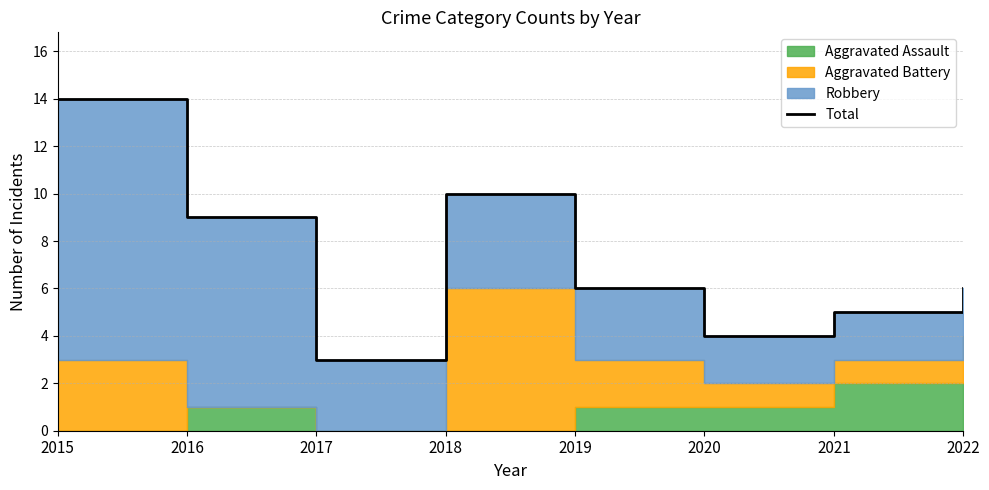

List the labels in order of value, largest first.

2015, 2018, 2016, 2019, 2022, 2021, 2020, 2017